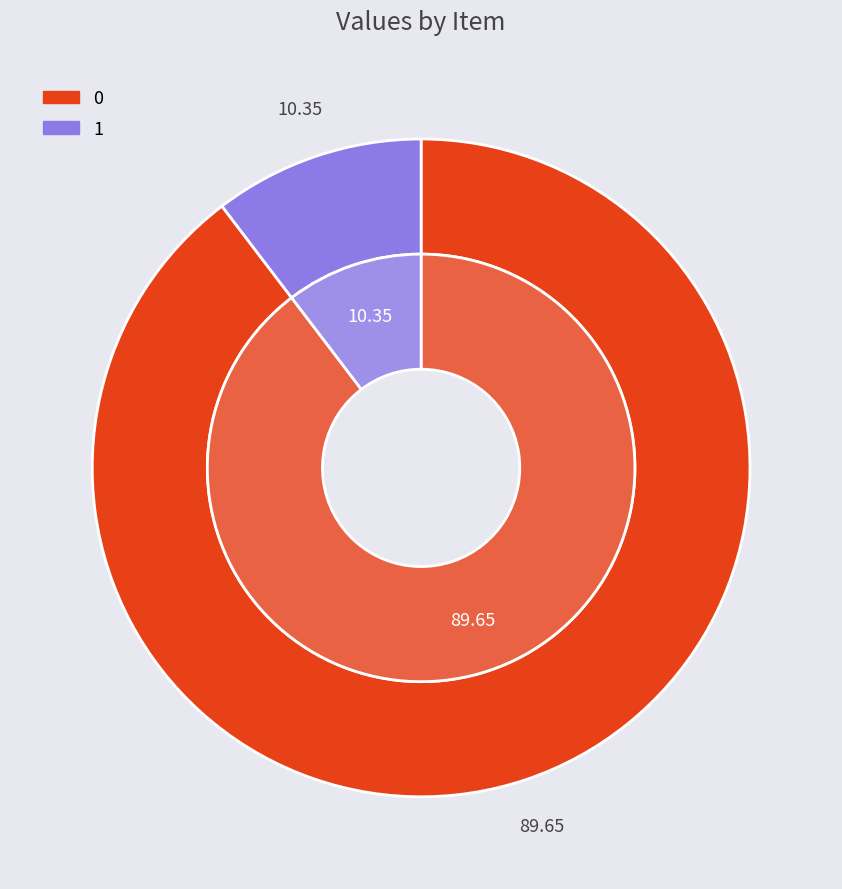

The 1 slice represents 10% of the pie. True or false?

True